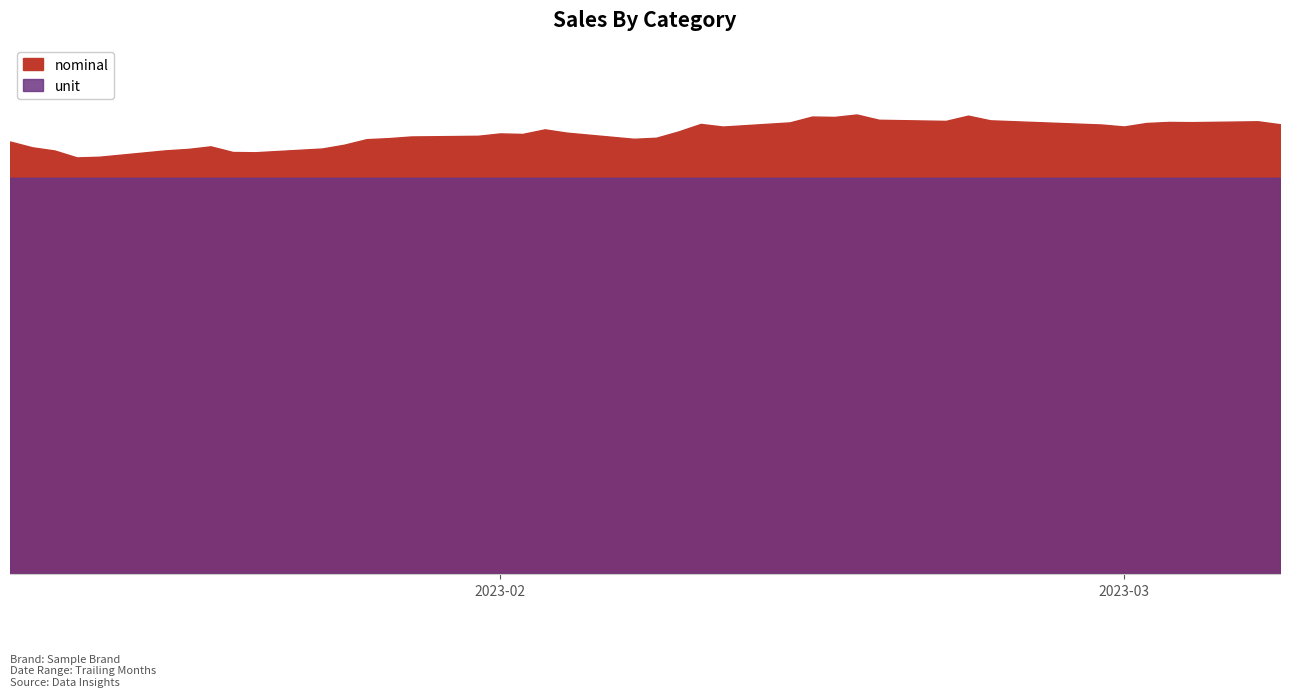

What is the average value?

49.6